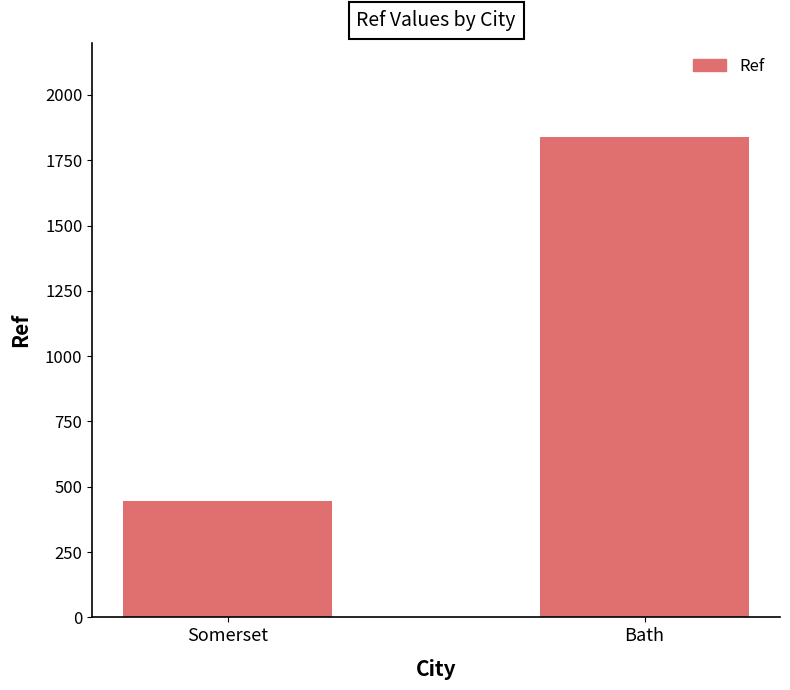

Where is the data nearest to the value 1142?

Somerset